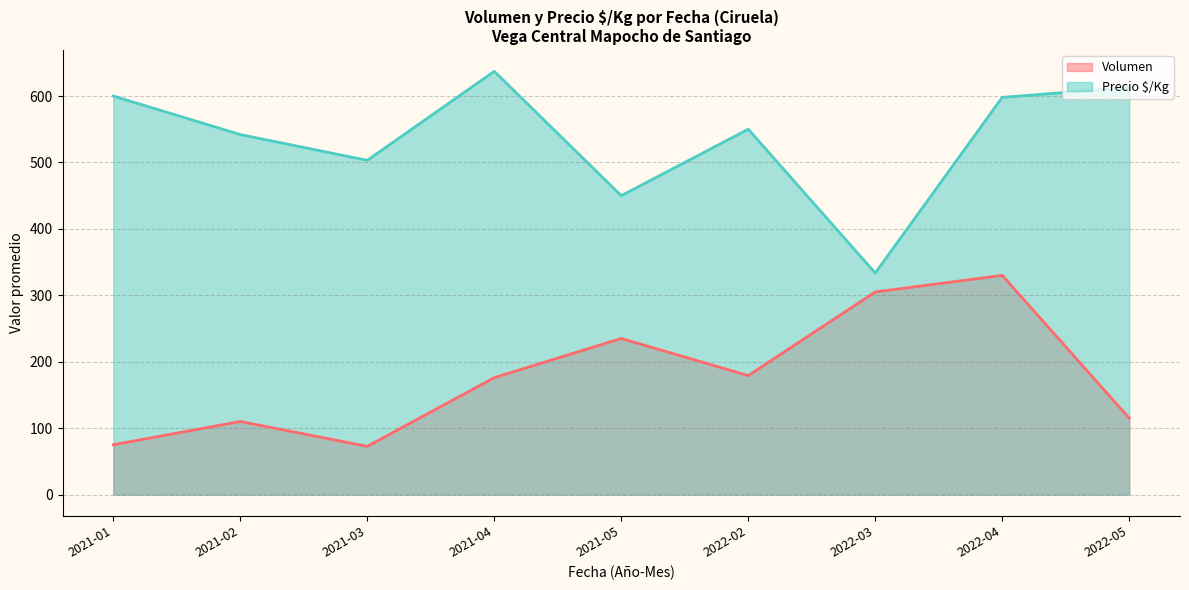

Rank the series by their average value, from highest to lowest.

Precio $/Kg, Volumen